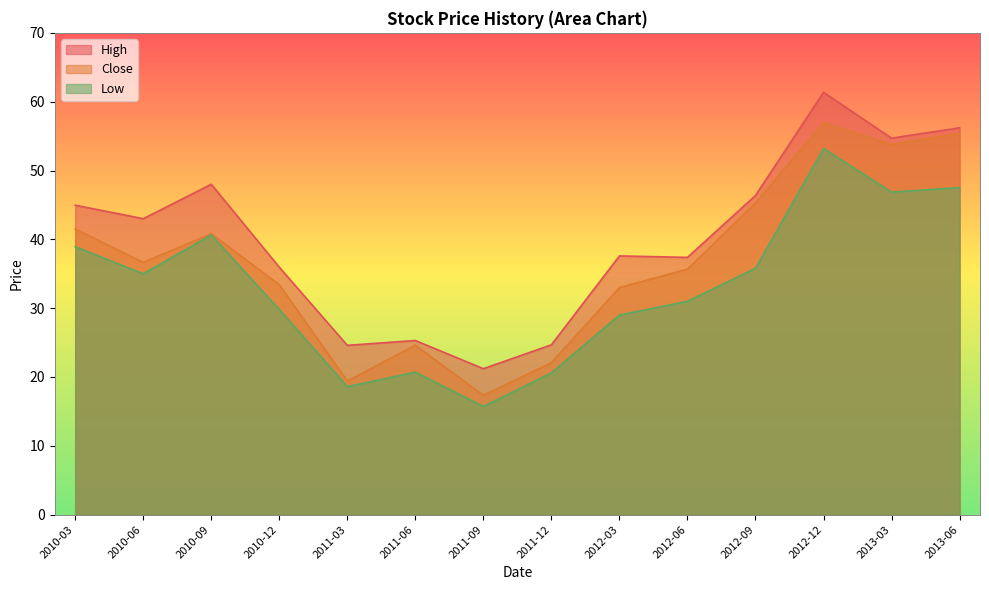

What are all the series names shown in the legend?

High, Close, Low